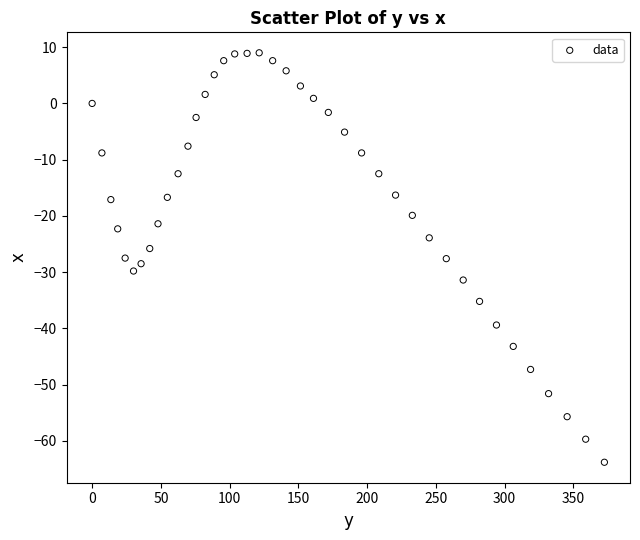

What is the range of X values (max minus min)?

372.6